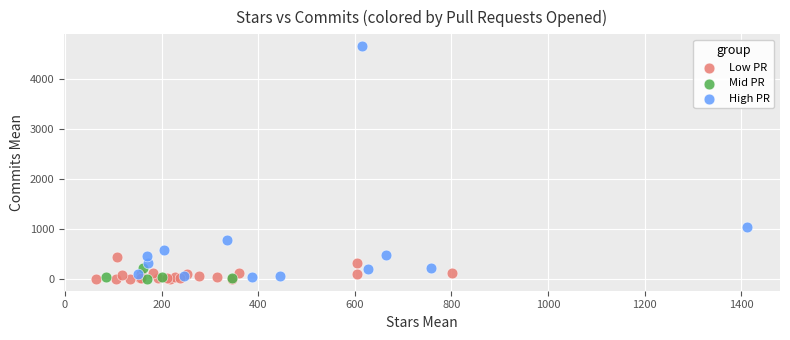

Which series contains the highest Y value?

High PR